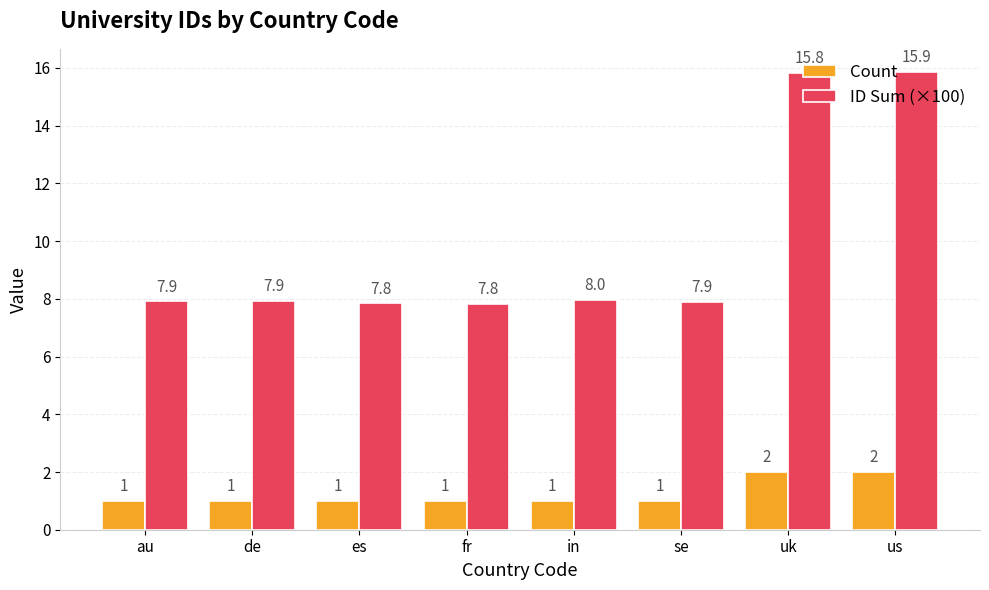

What is the label of the 2nd bar from the left?

de